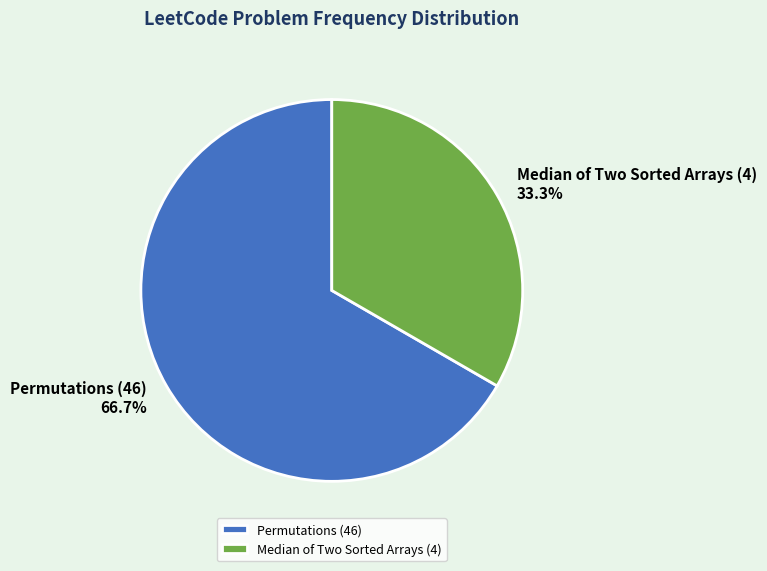

How many segments does this pie chart have?

2